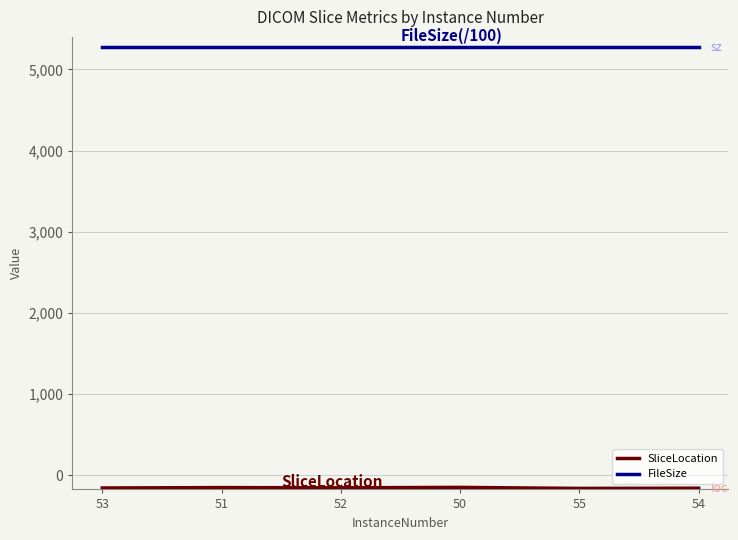

List the series in order of their overall mean, lowest first.

SliceLocation, FileSize